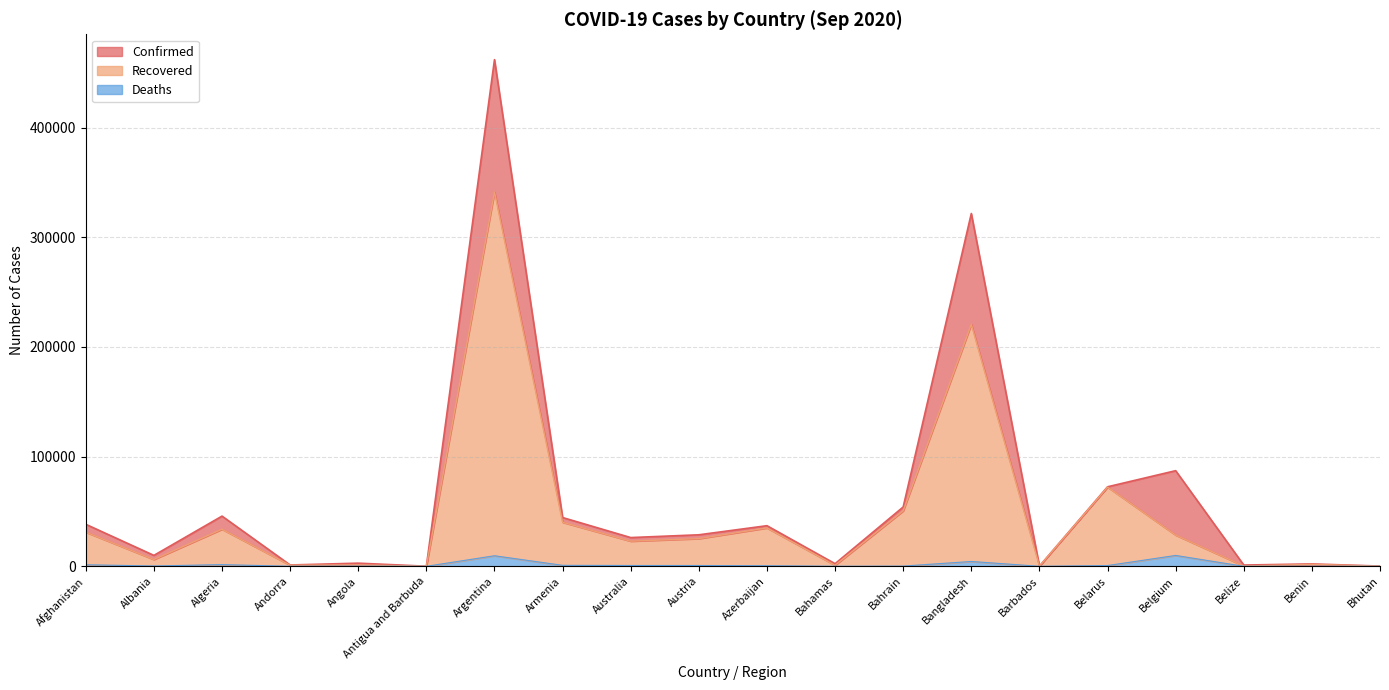

Which series has the largest range (max minus min)?

Confirmed